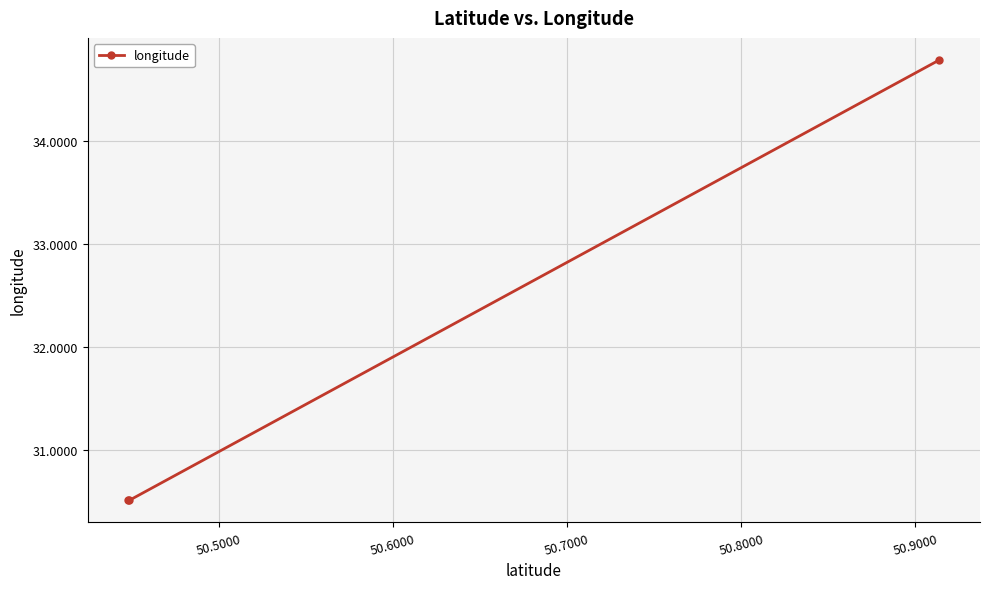

What is the difference between the maximum and minimum values?

4.3